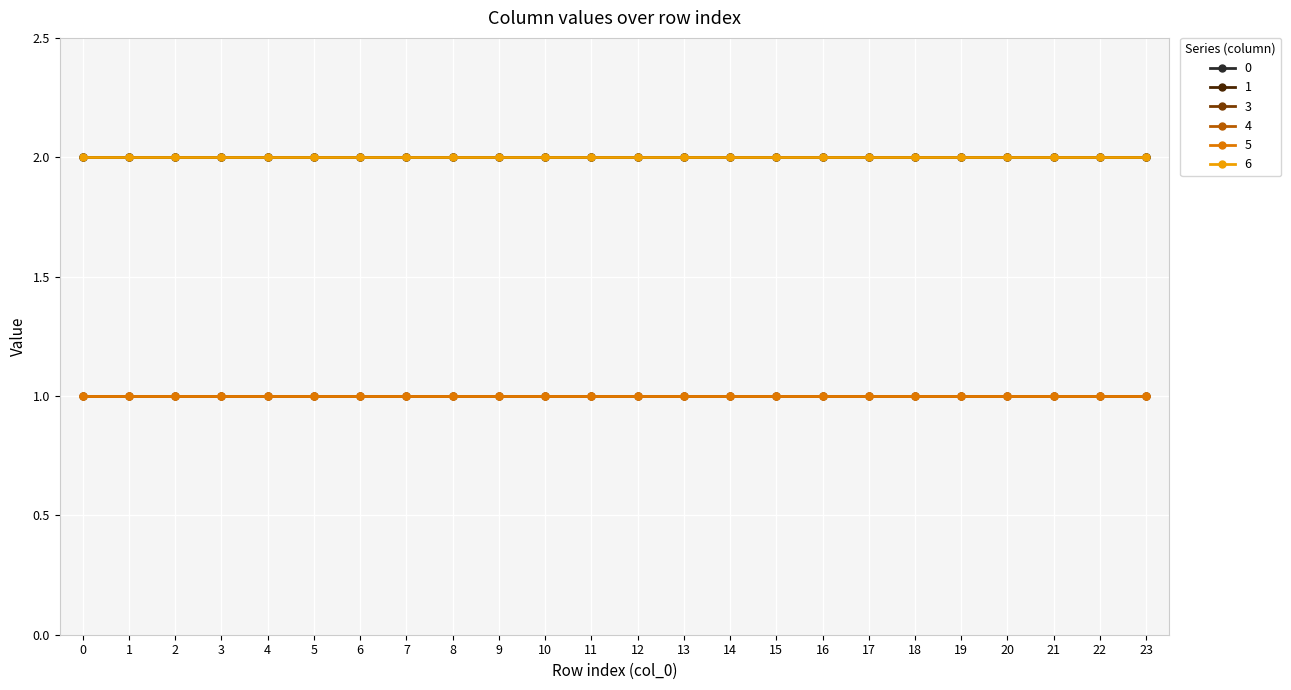

Reading left to right, transcribe all the data shown in this chart.

0: 0=2	1=2	2=2	3=2	4=2	5=2	6=2	7=2	8=2	9=2	10=2	11=2	12=2	13=2	14=2	15=2	16=2	17=2	18=2	19=2	20=2	21=2	22=2	23=2
1: 0=2	1=2	2=2	3=2	4=2	5=2	6=2	7=2	8=2	9=2	10=2	11=2	12=2	13=2	14=2	15=2	16=2	17=2	18=2	19=2	20=2	21=2	22=2	23=2
3: 0=1	1=1	2=1	3=1	4=1	5=1	6=1	7=1	8=1	9=1	10=1	11=1	12=1	13=1	14=1	15=1	16=1	17=1	18=1	19=1	20=1	21=1	22=1	23=1
4: 0=1	1=1	2=1	3=1	4=1	5=1	6=1	7=1	8=1	9=1	10=1	11=1	12=1	13=1	14=1	15=1	16=1	17=1	18=1	19=1	20=1	21=1	22=1	23=1
5: 0=1	1=1	2=1	3=1	4=1	5=1	6=1	7=1	8=1	9=1	10=1	11=1	12=1	13=1	14=1	15=1	16=1	17=1	18=1	19=1	20=1	21=1	22=1	23=1
6: 0=2	1=2	2=2	3=2	4=2	5=2	6=2	7=2	8=2	9=2	10=2	11=2	12=2	13=2	14=2	15=2	16=2	17=2	18=2	19=2	20=2	21=2	22=2	23=2